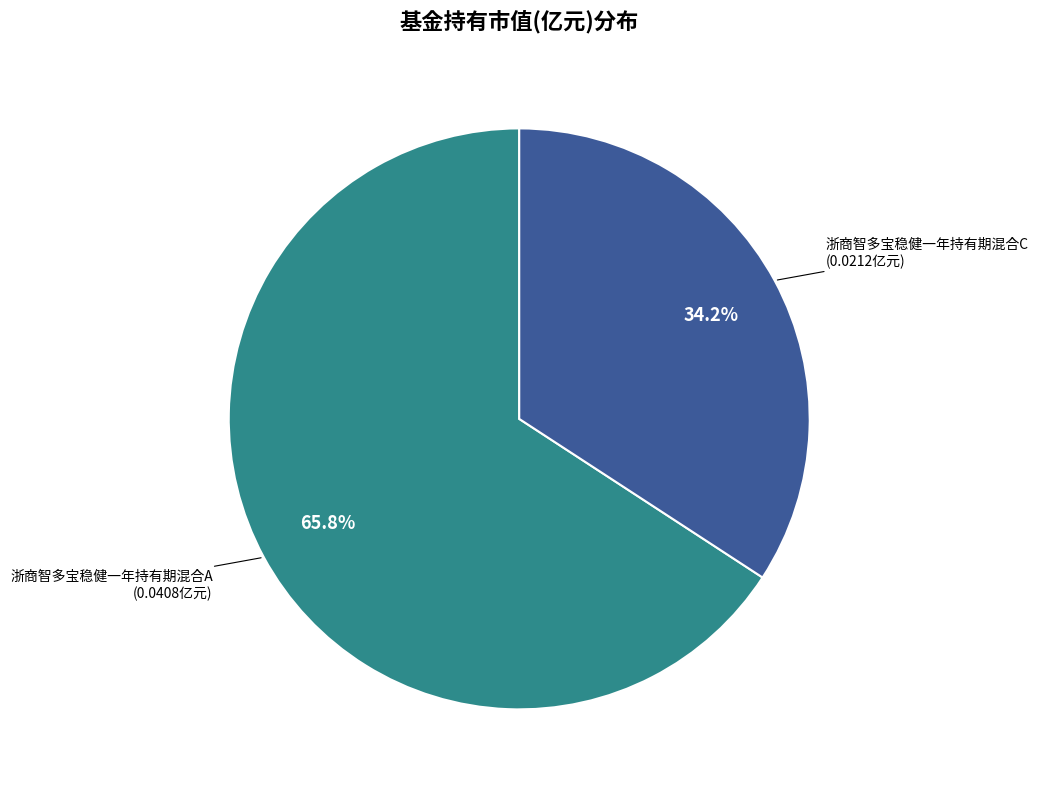

Does any single category account for the majority?

Yes